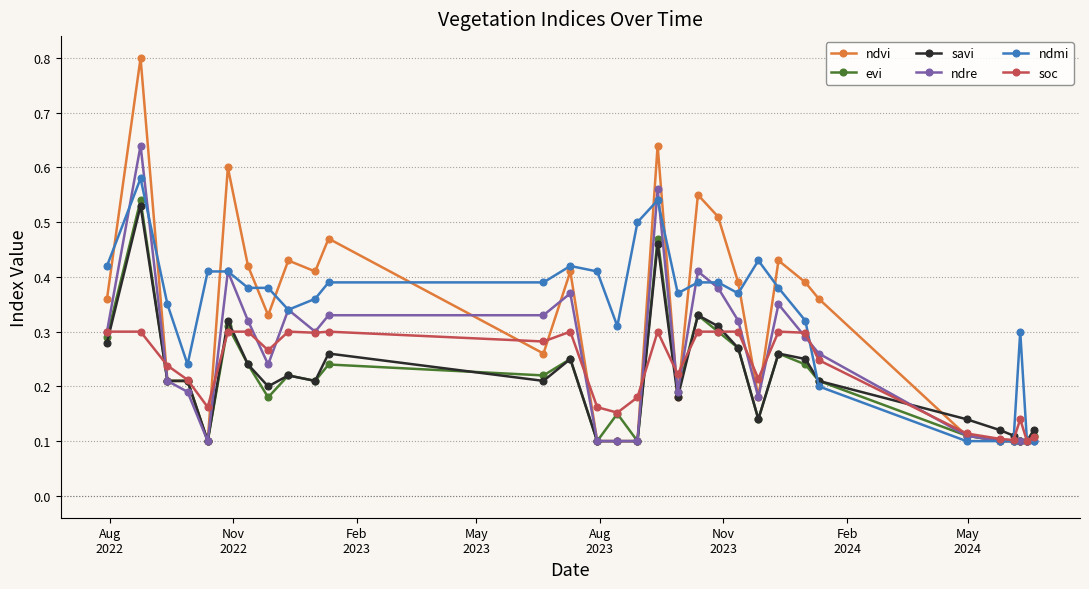

What is the maximum value for ndvi?

0.8